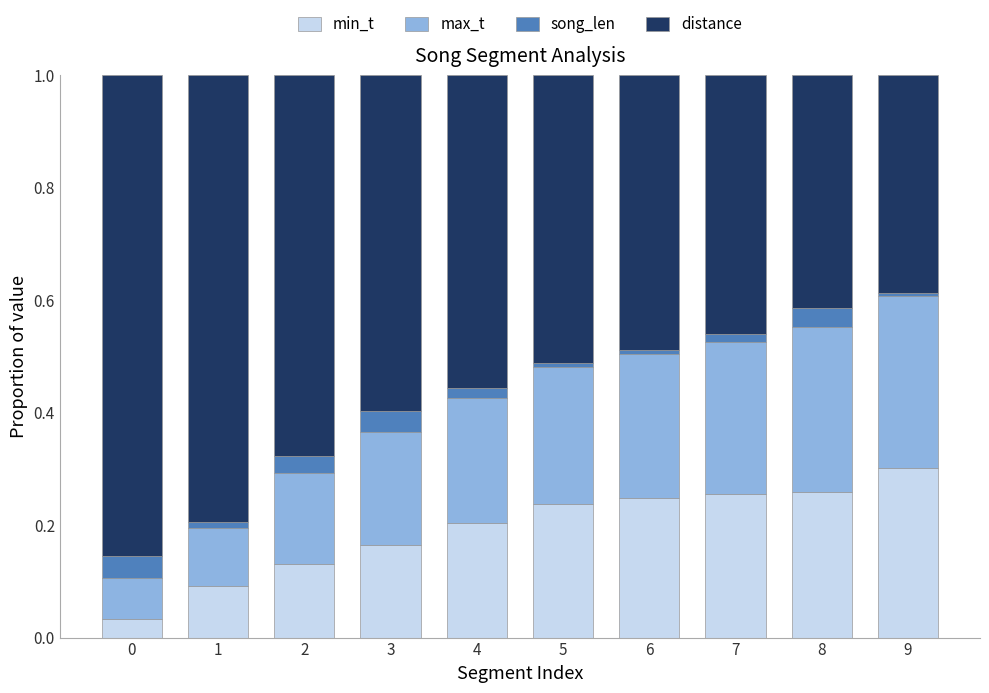

The value of min_t at 4 is 0.2. True or false?

True